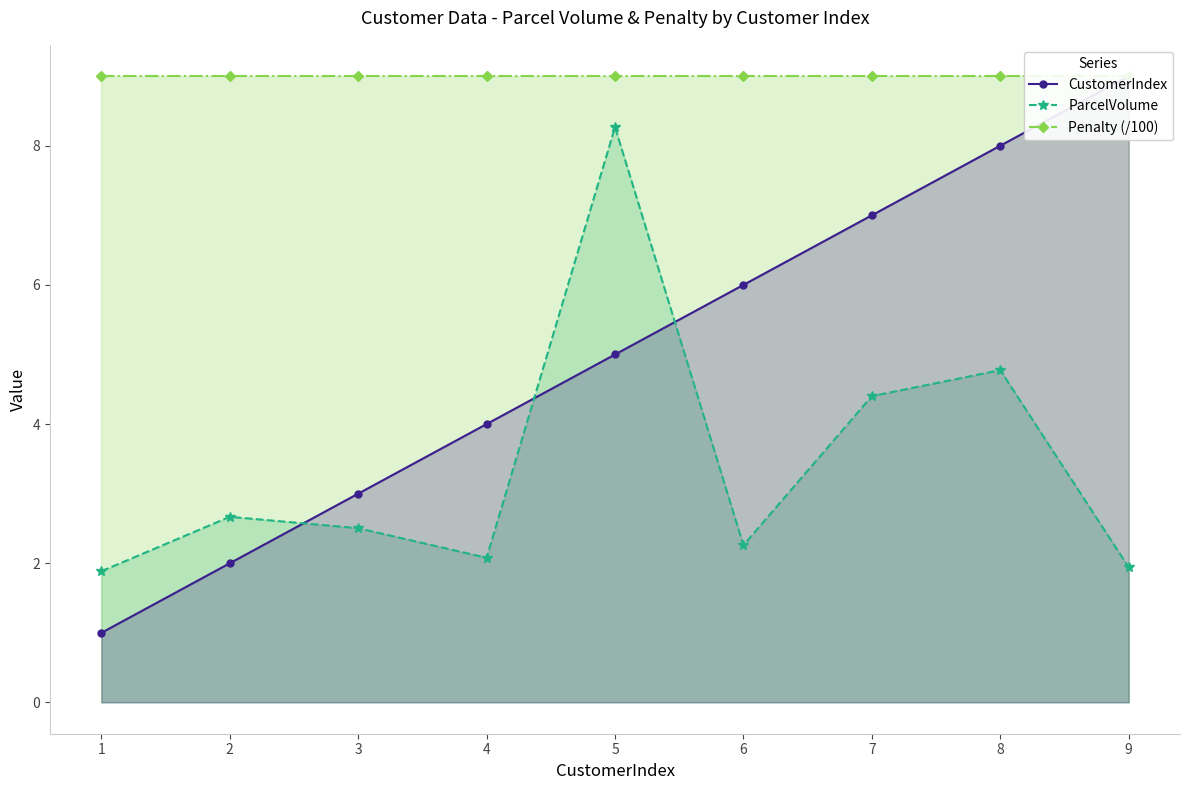

What is the value of the Penalty (/100) point at the 7th from the left?

9.0